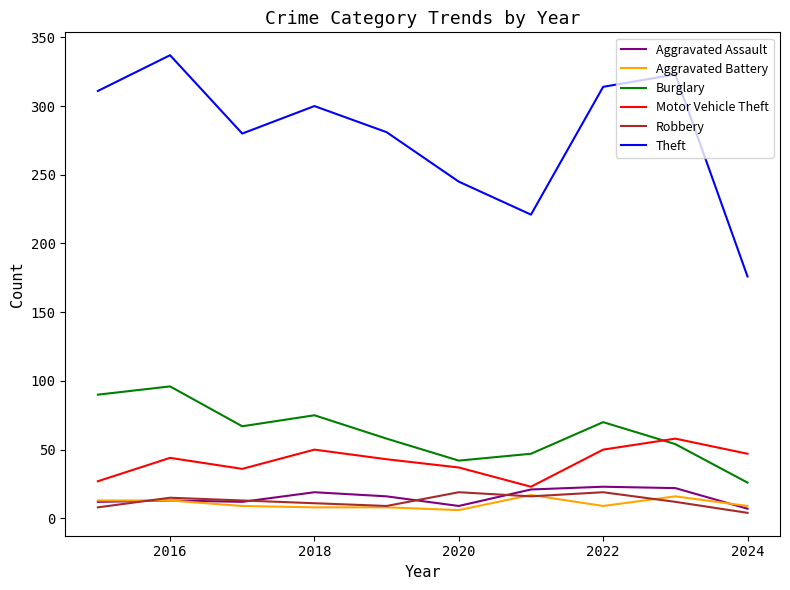

In Theft, how many points are higher than both neighbors (excluding endpoints)?

3